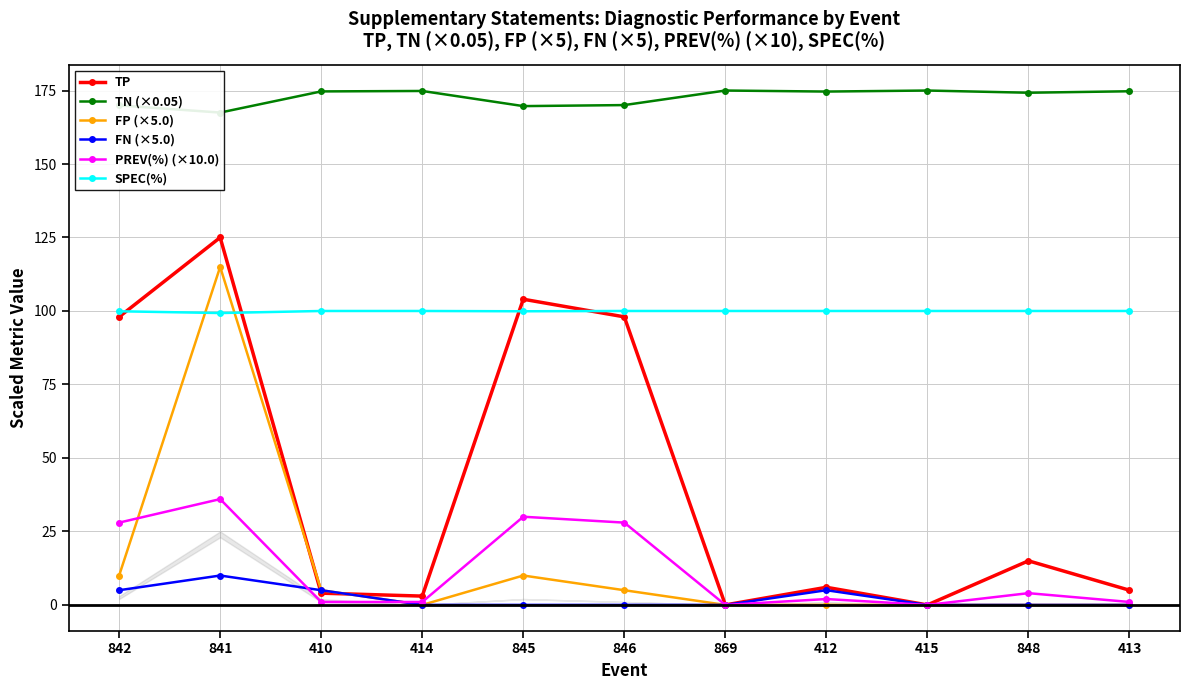

True or false: FP (×5.0) and SPEC(%) cross at least once.

True